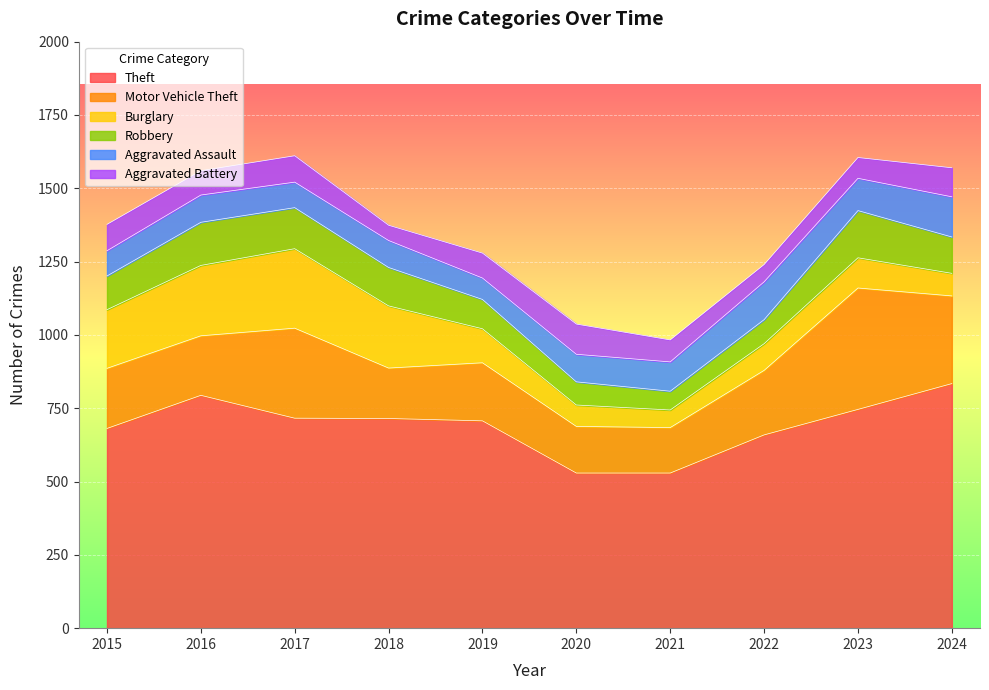

At which label is Motor Vehicle Theft closest to 284?

2024